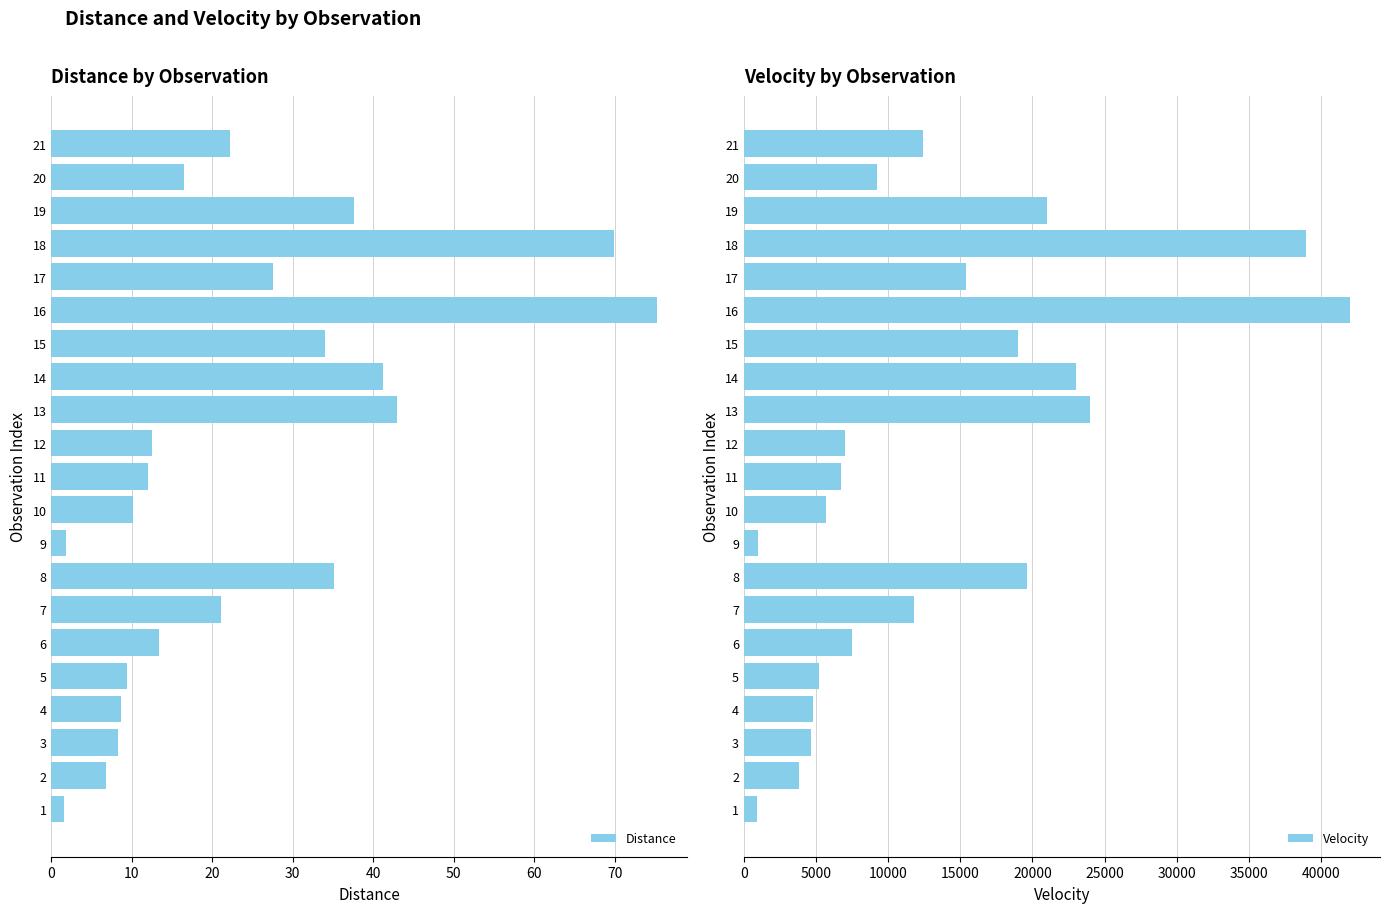

List the series in order of their peak value, highest first.

Velocity, Distance